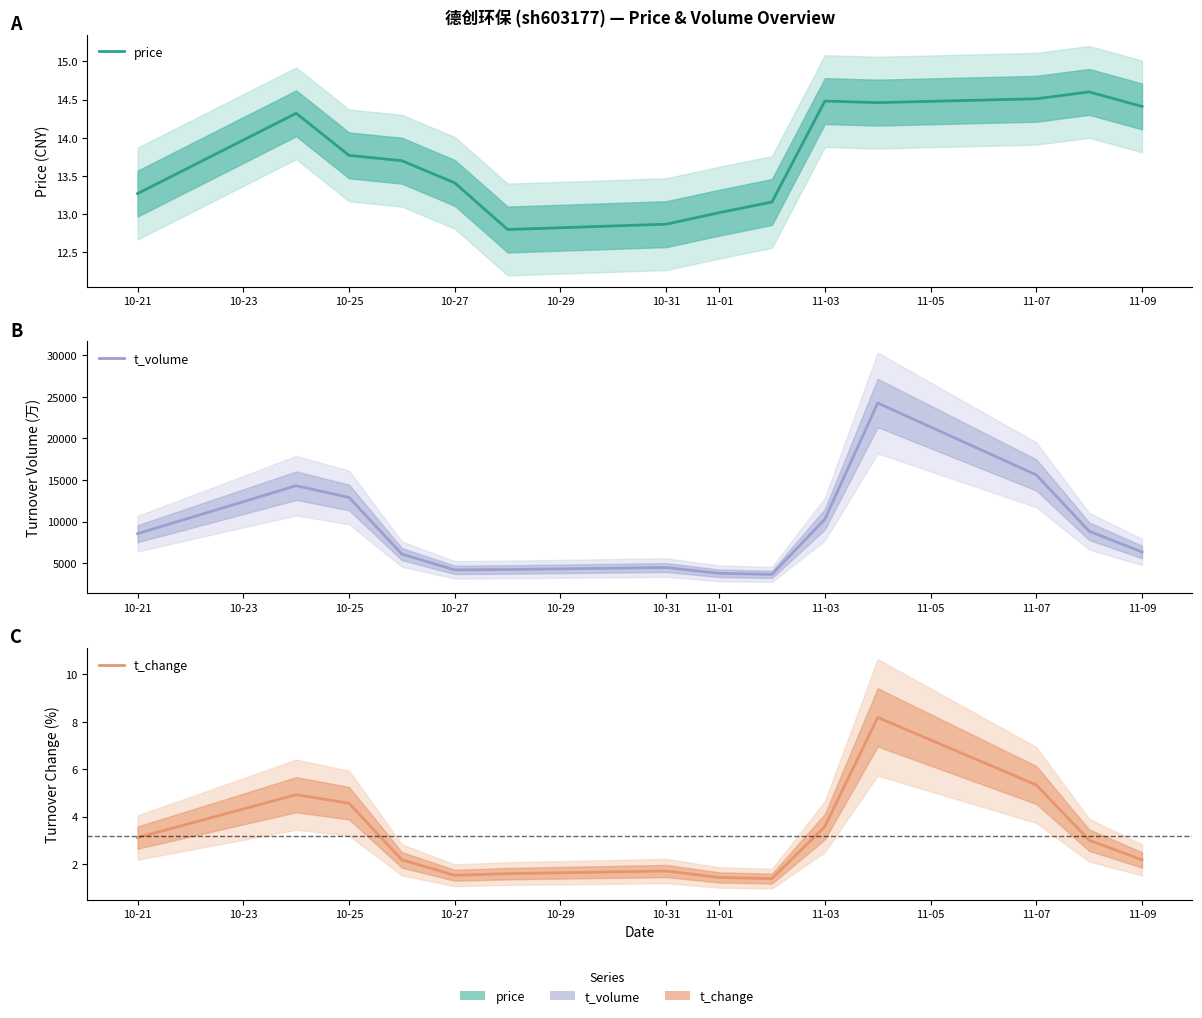

At how many categories does at least one series exceed 14670?

2